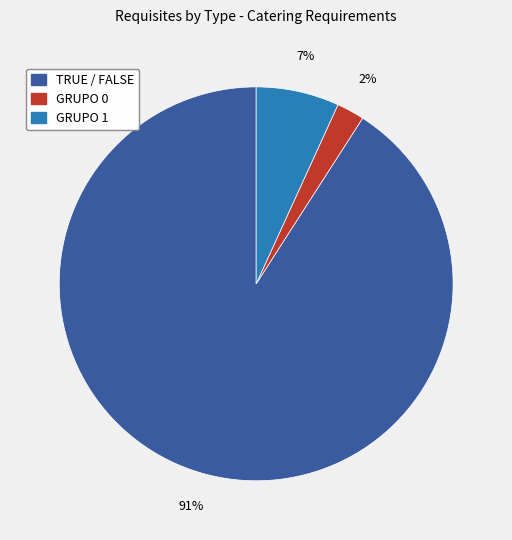

The GRUPO 0 slice represents 2% of the pie. True or false?

True